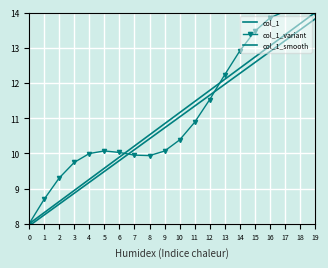

Which series has the largest total across all categories?

col_1_variant